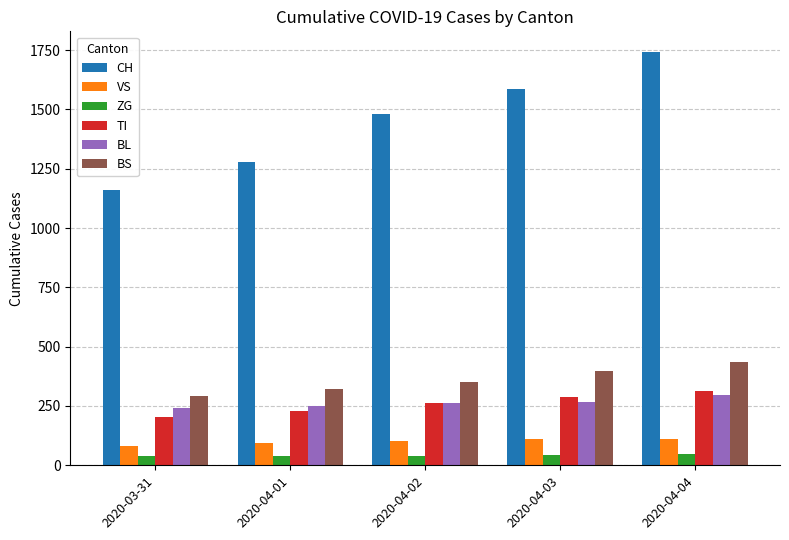

What is the difference between the BL values at 2020-04-02 and 2020-04-03?

4